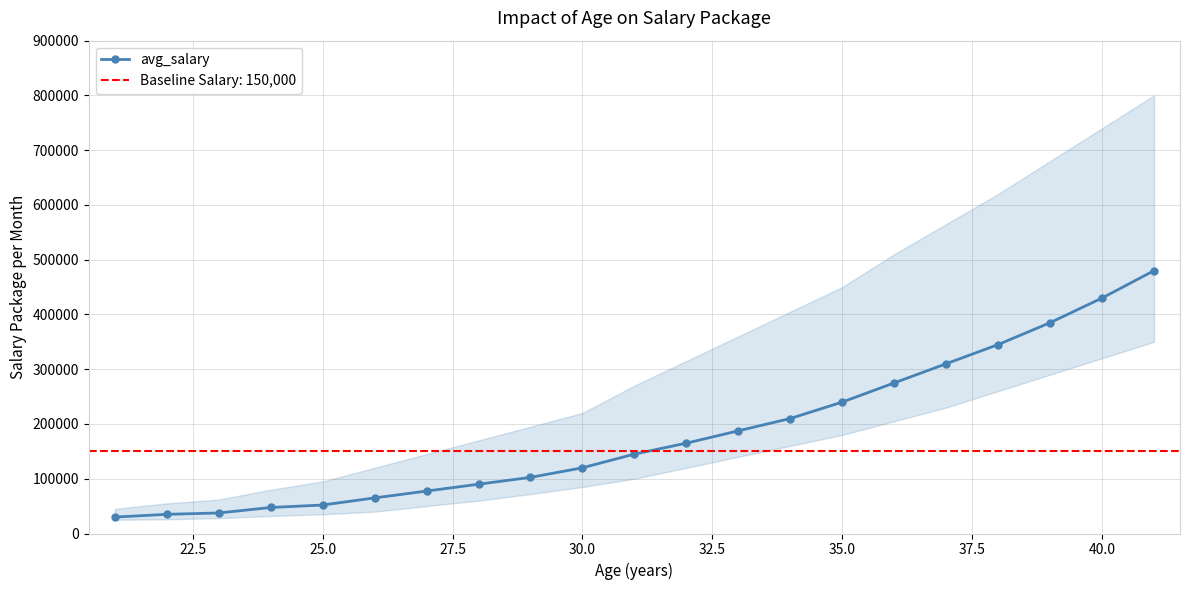

What is the highest value of the avg_salary series?

480000